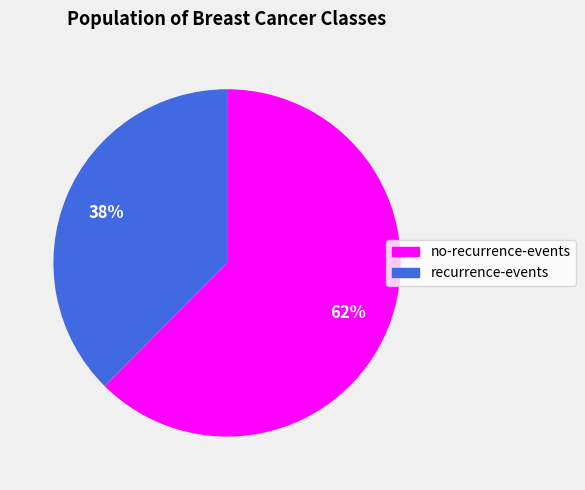

Does any single category account for the majority?

Yes